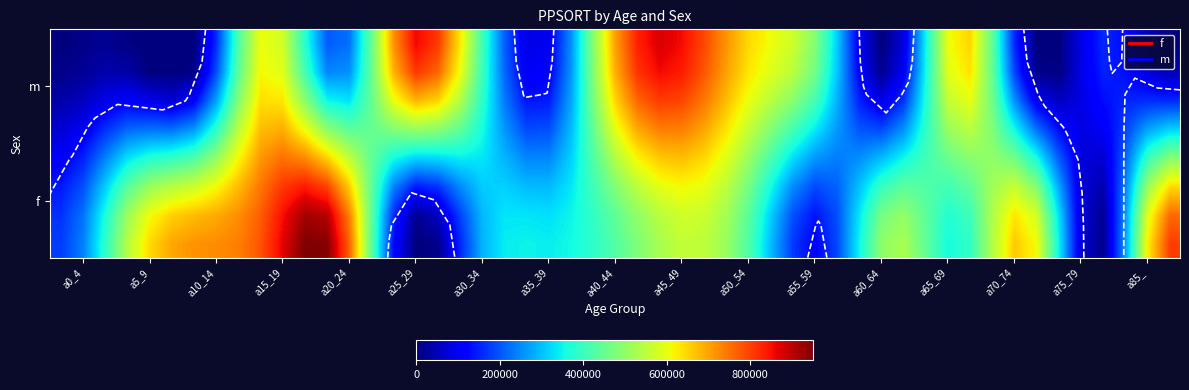

What is the difference between the m values at a25_29 and a5_9?

829364